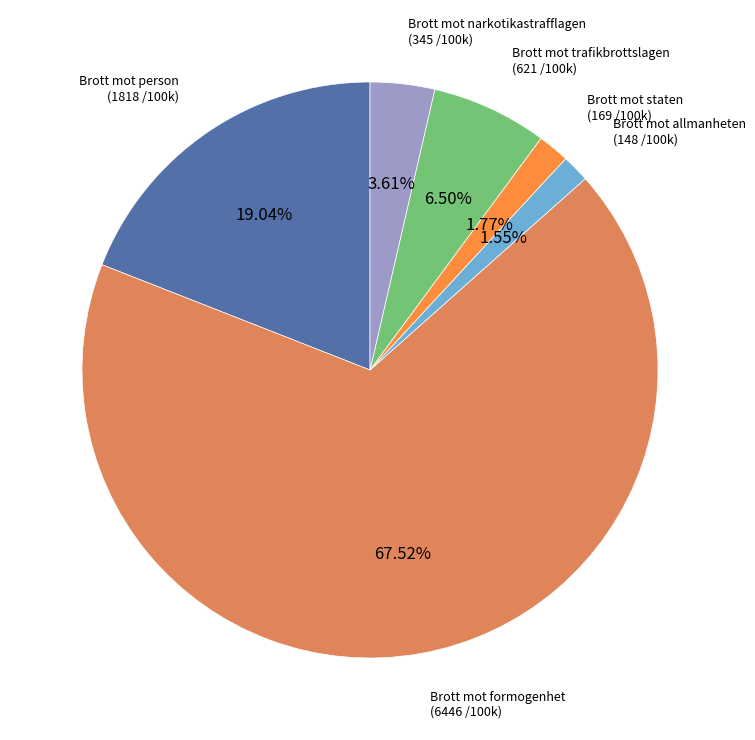

Is there any slice that represents more than half of the pie?

Yes